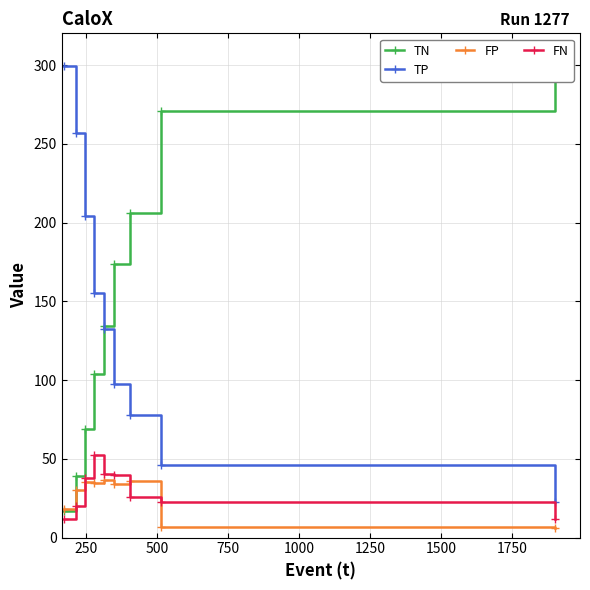

True or false: TP has more than 0 points higher than both neighbors.

False